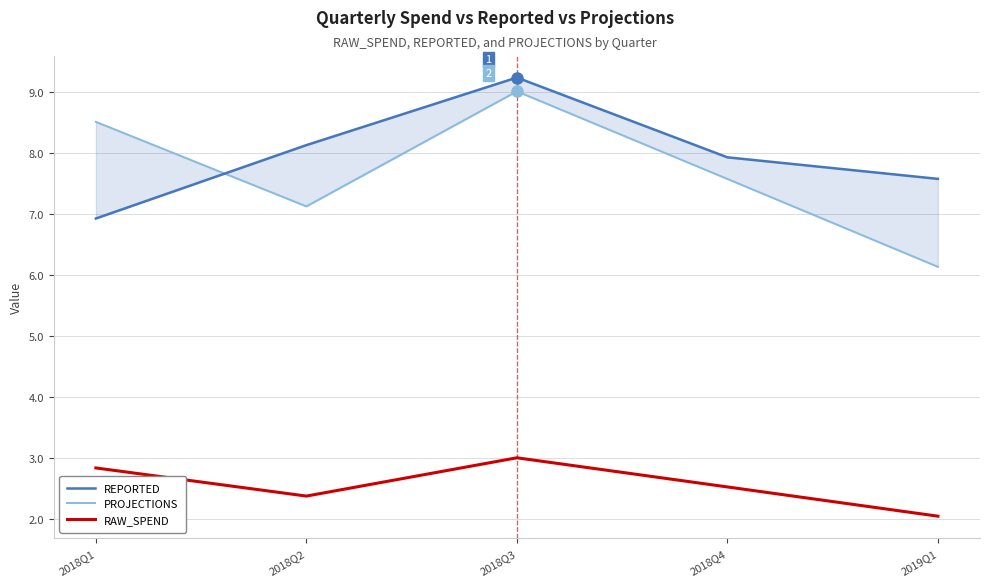

Reading right to left, extract all data points from this chart.

REPORTED: 2019Q1=7.6	2018Q4=7.9	2018Q3=9.2	2018Q2=8.1	2018Q1=6.9
PROJECTIONS: 2019Q1=6.1	2018Q4=7.6	2018Q3=9.0	2018Q2=7.1	2018Q1=8.5
RAW_SPEND: 2019Q1=2.0	2018Q4=2.5	2018Q3=3.0	2018Q2=2.4	2018Q1=2.8